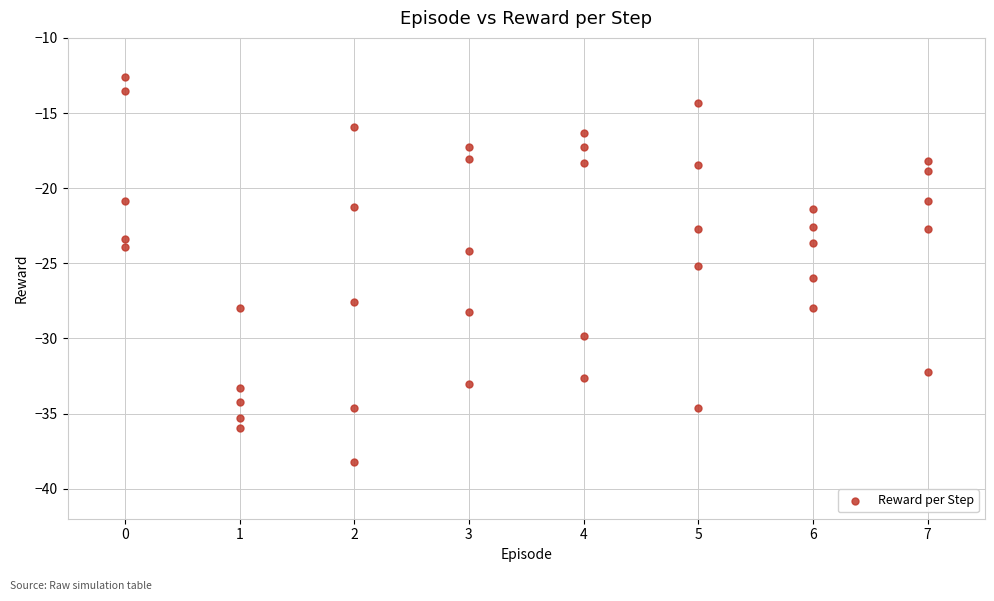

What is the range of Y values (max minus min)?

25.6